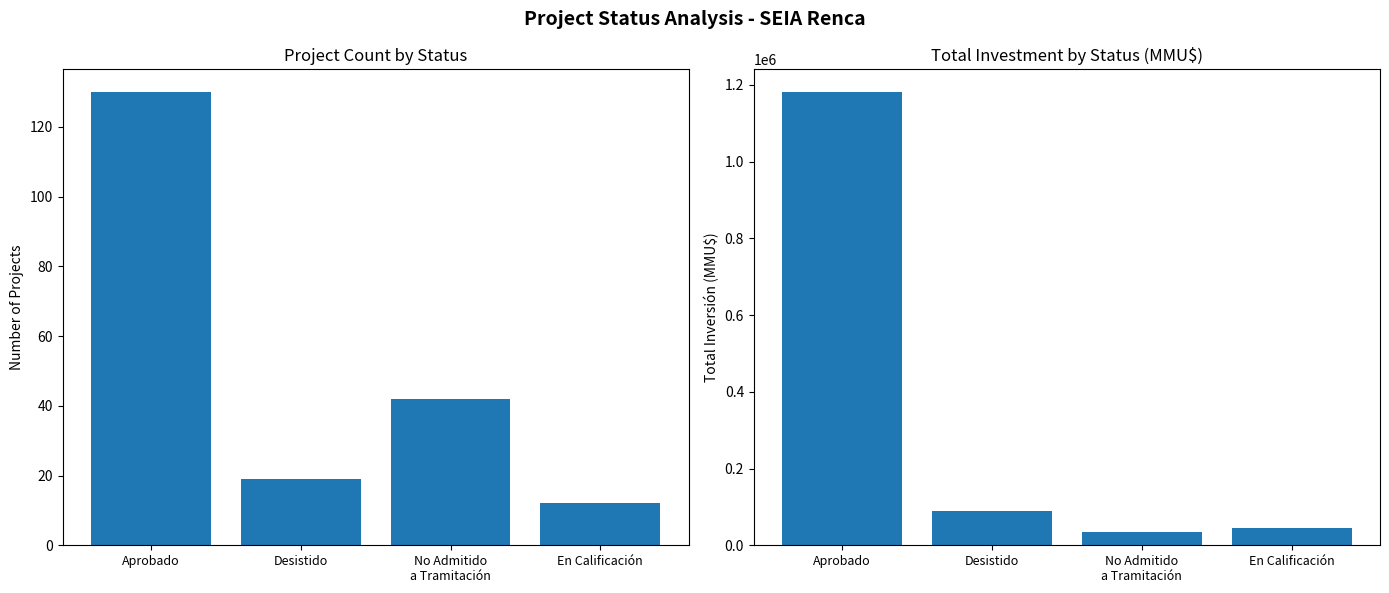

At which category is the sum across all series the highest?

Aprobado